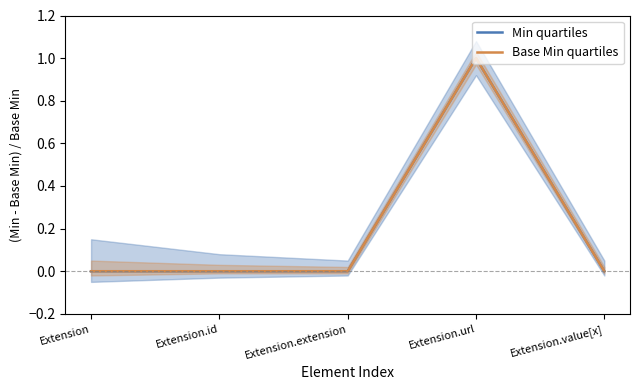

The Base Min quartiles series shows 0 at Extension.value[x]. True or false?

True